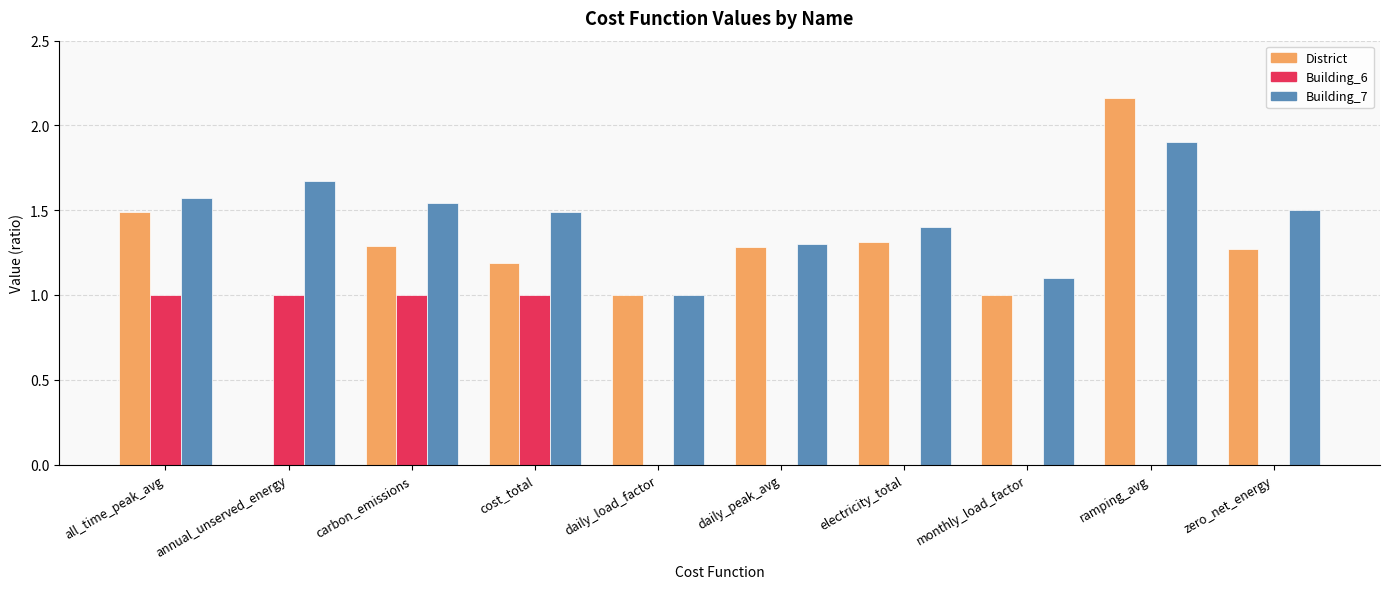

Which category has the highest value across all series?

ramping_avg